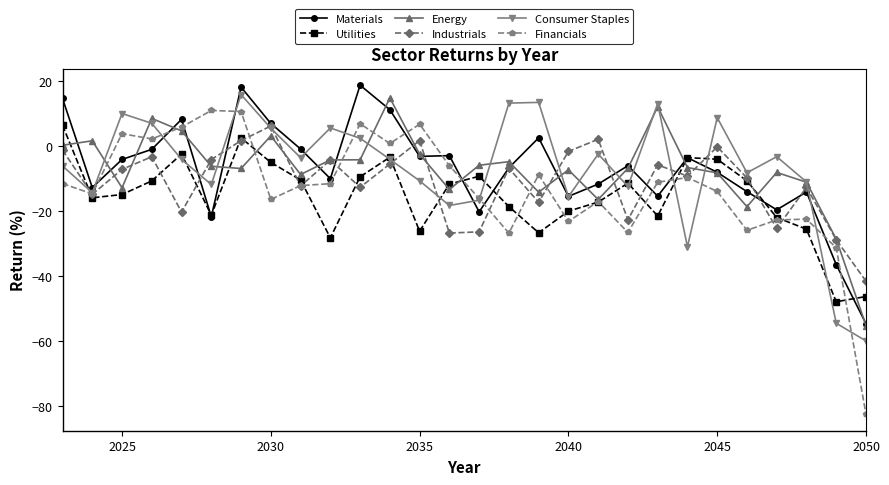

Which series has the largest range (max minus min)?

Financials